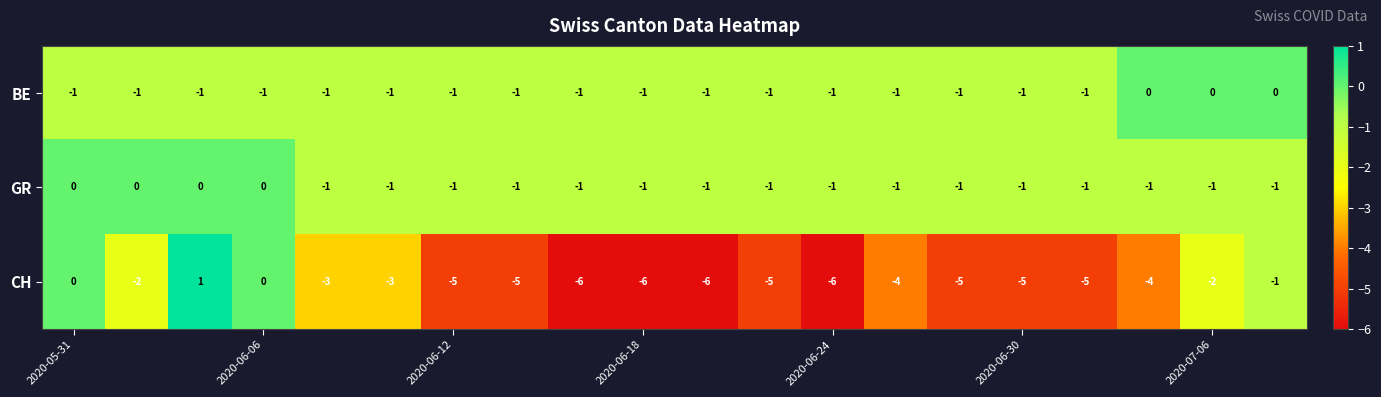

Which series has the largest total across all categories?

GR